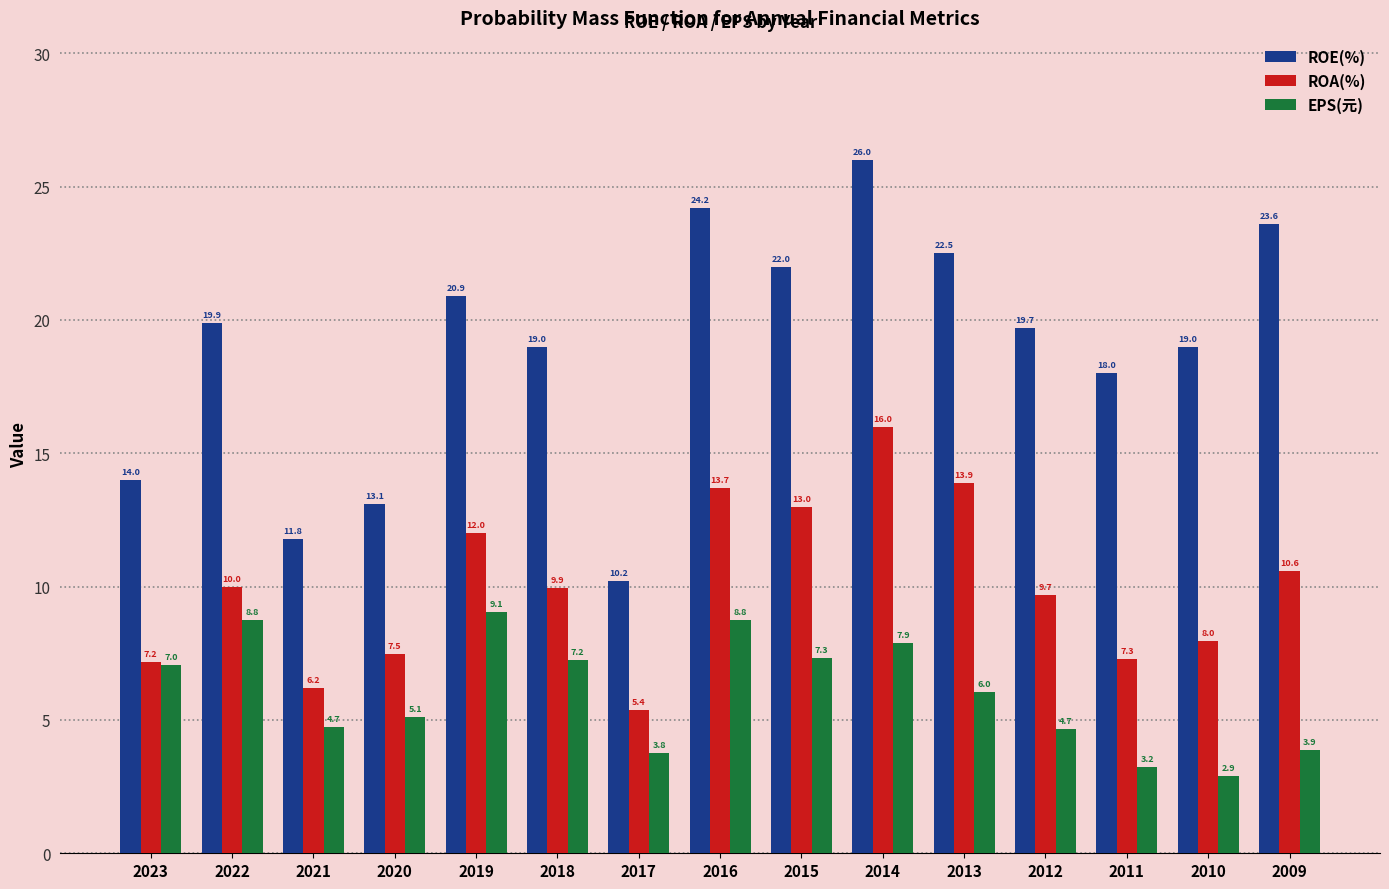

What is the difference between the maximum and minimum values in the EPS(元) series?

6.2